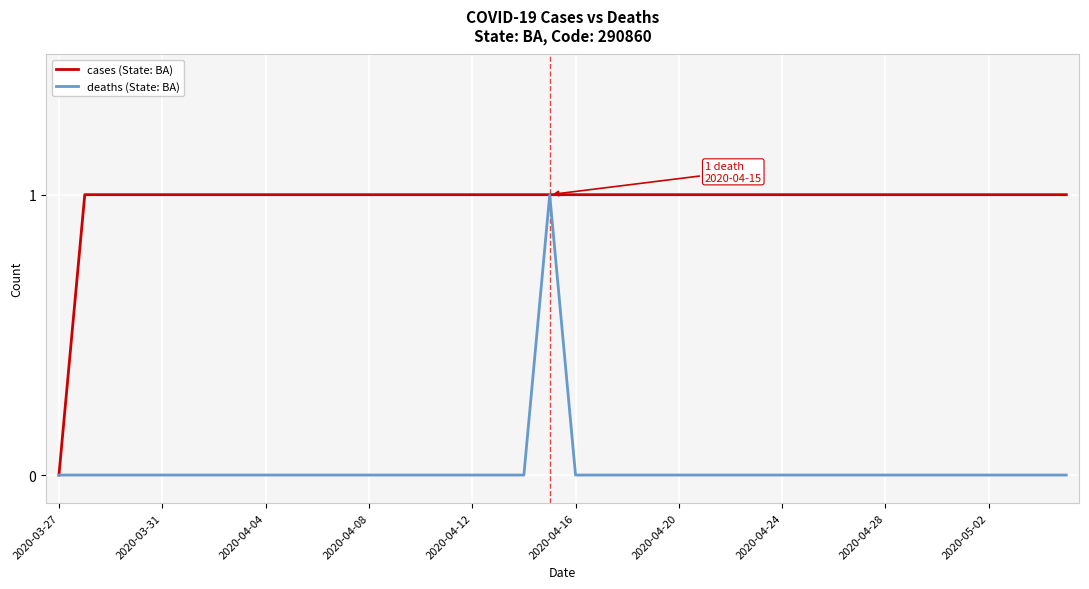

Which series has the largest total across all categories?

cases (State: BA)